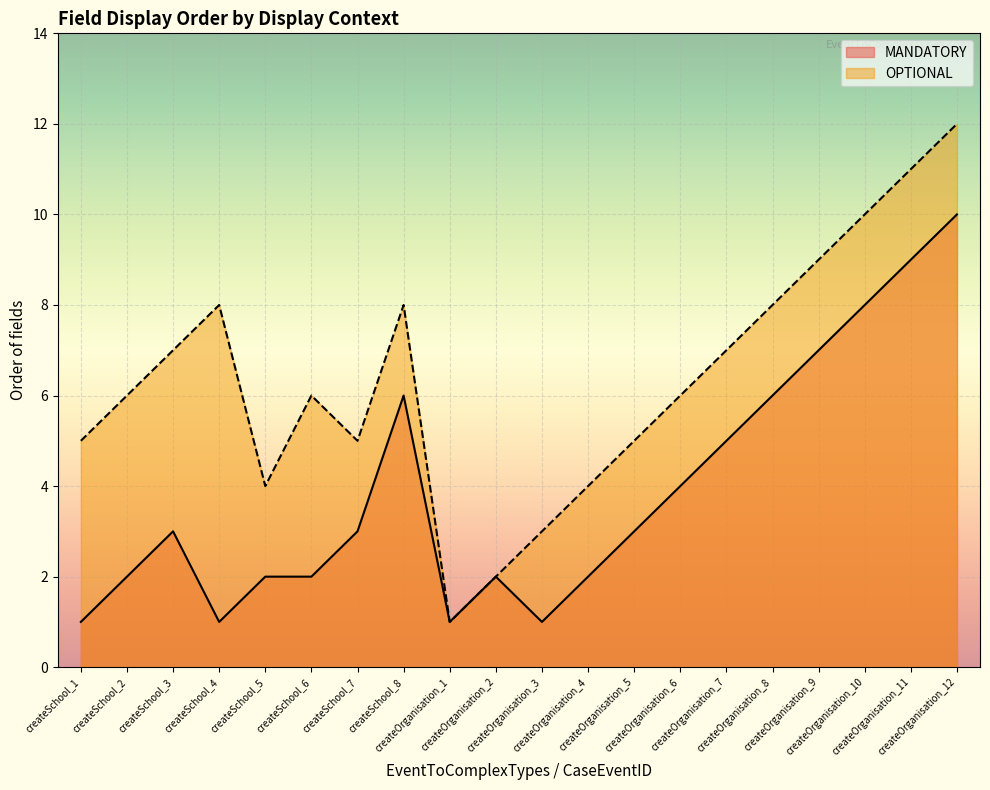

What is the label of the 20th point from the left?

createOrganisation_12